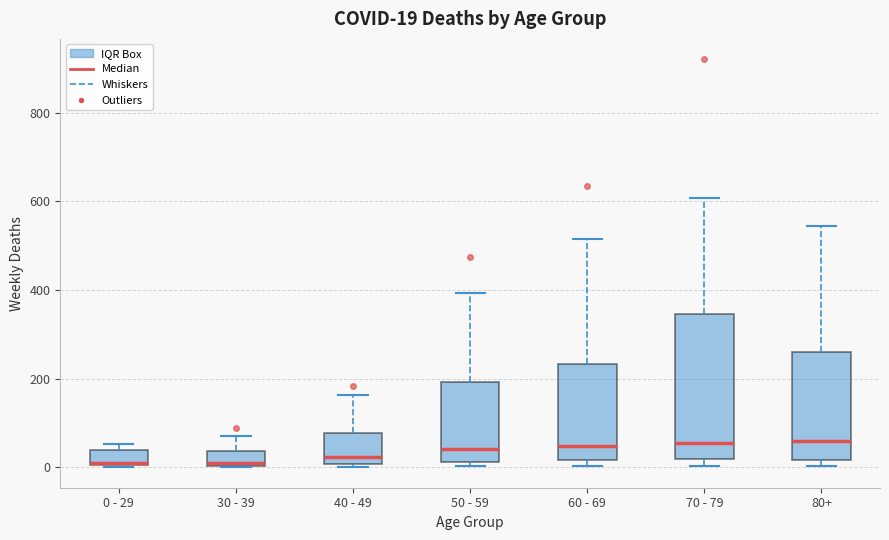

Comparing the boxes themselves (not the whiskers), which one is the tallest?

70 - 79